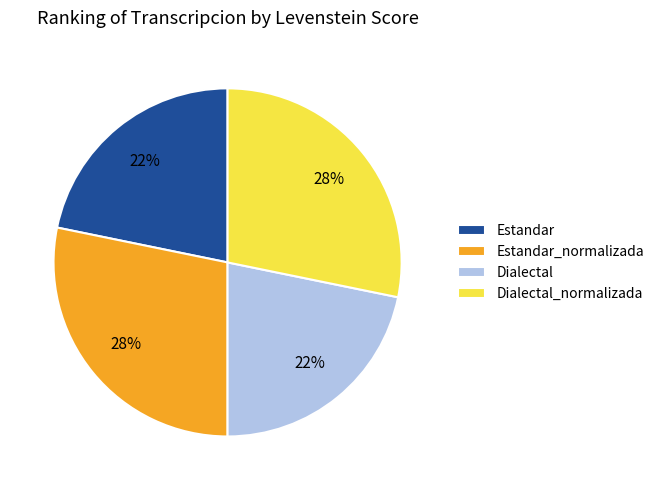

What percentage is the Dialectal_normalizada slice, to the nearest percent?

28%